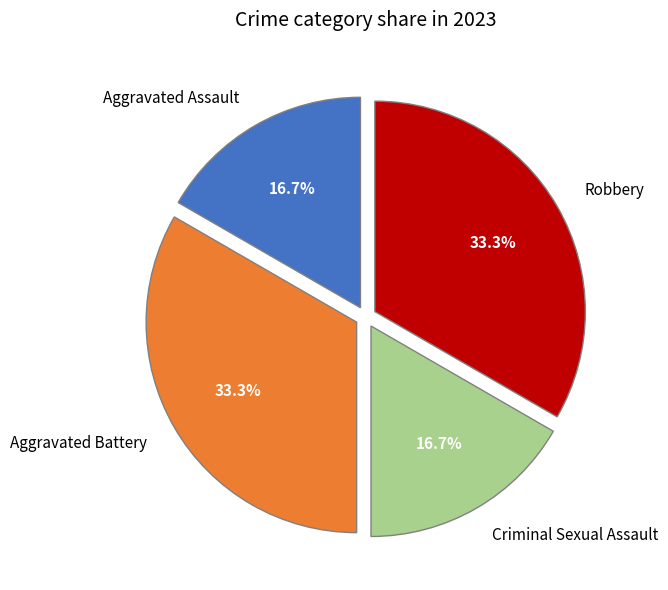

What percentage do Criminal Sexual Assault and Robbery together represent?

50.0%